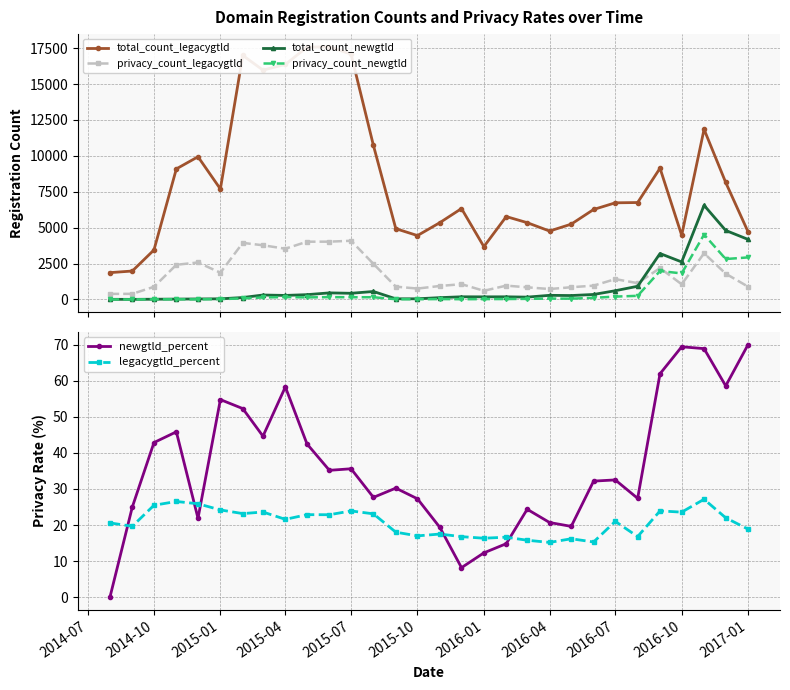

Reading left to right, what are all the values shown in this chart?

total_count_legacygtld: 1865.0	1978.0	3445.0	9091.0	9937.0	7690.0	16993.0	15972.0	16364.0	17570.0	17598.0	17086.0	10724.0	4927.0	4447.0	5347.0	6328.0	3676.0	5770.0	5345.0	4762.0	5242.0	6264.0	6728.0	6748.0	9139.0	4466.0	11847.0	8146.0	4703.0
privacy_count_legacygtld: 384.0	389.0	878.0	2412.0	2573.0	1860.0	3938.0	3771.0	3532.0	4020.0	4023.0	4085.0	2478.0	888.0	756.0	936.0	1062.0	601.0	960.0	844.0	723.0	849.0	959.0	1414.0	1134.0	2186.0	1053.0	3215.0	1793.0	887.0
total_count_newgtld: 7.0	4.0	14.0	24.0	32.0	42.0	132.0	307.0	278.0	332.0	455.0	427.0	553.0	43.0	44.0	124.0	183.0	179.0	182.0	160.0	285.0	270.0	345.0	606.0	916.0	3196.0	2611.0	6554.0	4804.0	4179.0
privacy_count_newgtld: 0.0	1.0	6.0	11.0	7.0	23.0	69.0	137.0	162.0	141.0	160.0	152.0	153.0	13.0	12.0	24.0	15.0	22.0	27.0	39.0	59.0	53.0	111.0	197.0	251.0	1979.0	1812.0	4515.0	2813.0	2926.0
newgtld_percent: 0.0	25.0	42.9	45.8	21.9	54.8	52.3	44.6	58.3	42.5	35.2	35.6	27.7	30.2	27.3	19.4	8.2	12.3	14.8	24.4	20.7	19.6	32.2	32.5	27.4	61.9	69.4	68.9	58.6	70.0
legacygtld_percent: 20.6	19.7	25.5	26.5	25.9	24.2	23.2	23.6	21.6	22.9	22.9	23.9	23.1	18.0	17.0	17.5	16.8	16.3	16.6	15.8	15.2	16.2	15.3	21.0	16.8	23.9	23.6	27.1	22.0	18.9